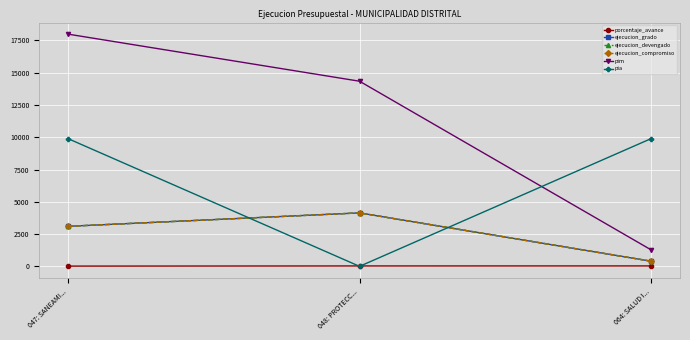

Does the chart have visible grid lines?

Yes